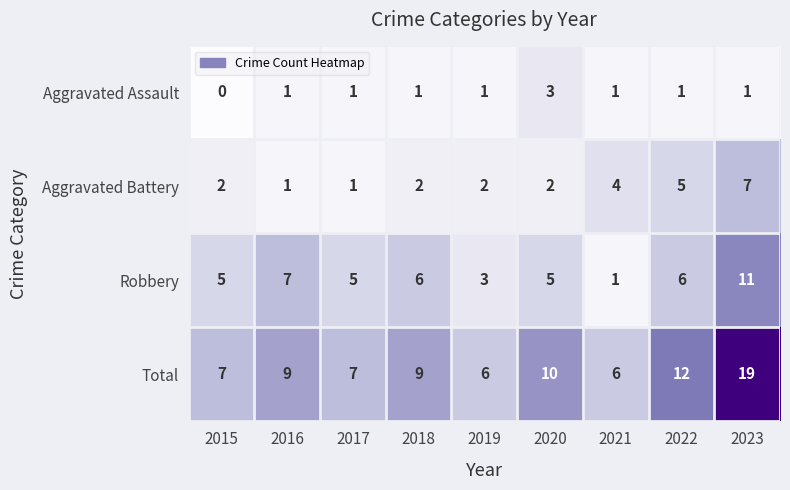

What is the sum of all Total values?

85